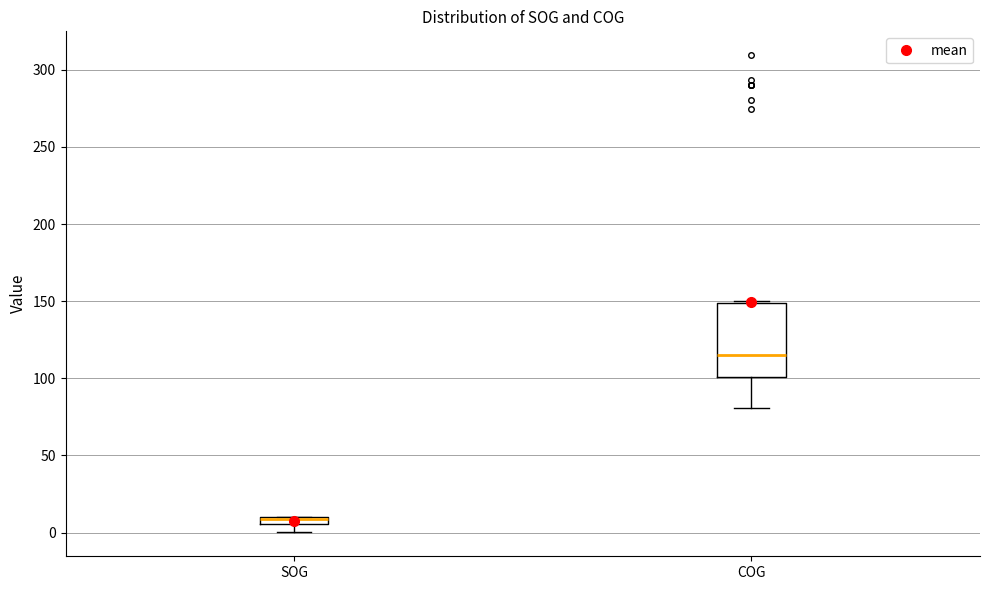

Which box is the tallest, from its lower edge to its upper edge?

COG